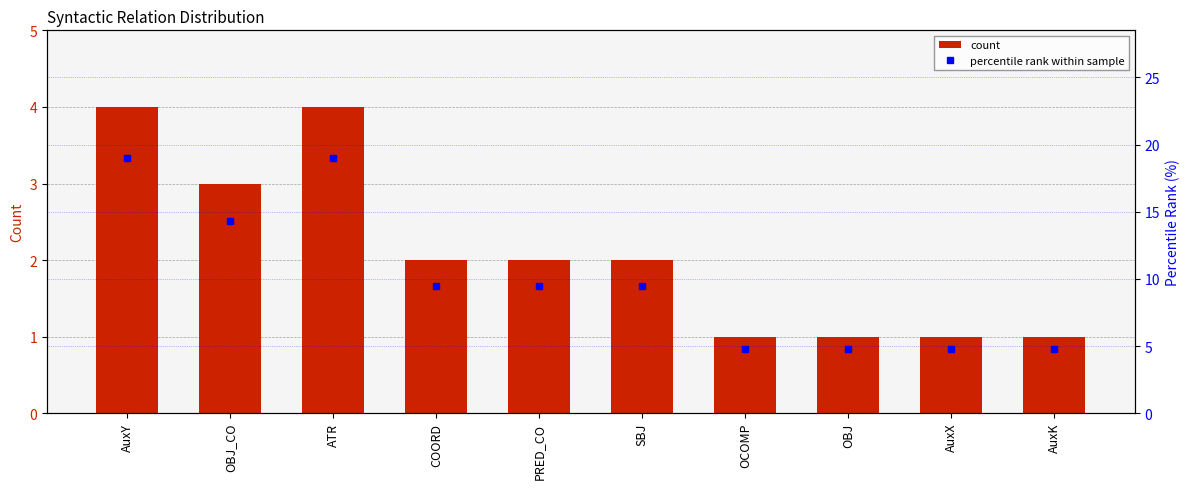

List the series in order of their overall mean, lowest first.

count, percentile rank within sample